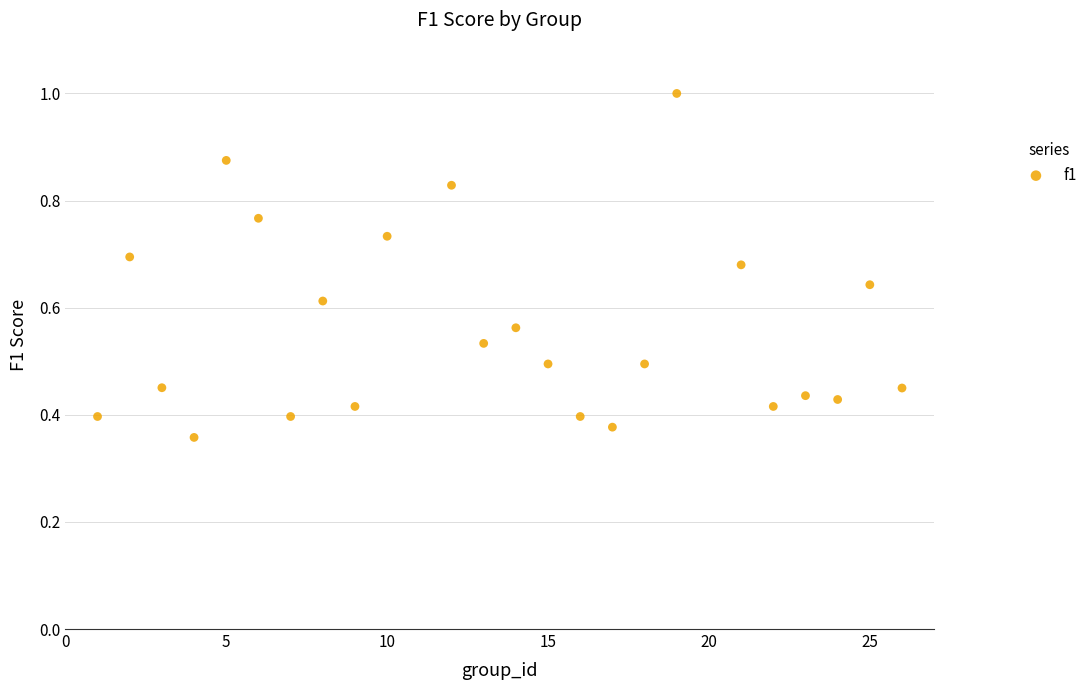

What is the range of X values (max minus min)?

25.0